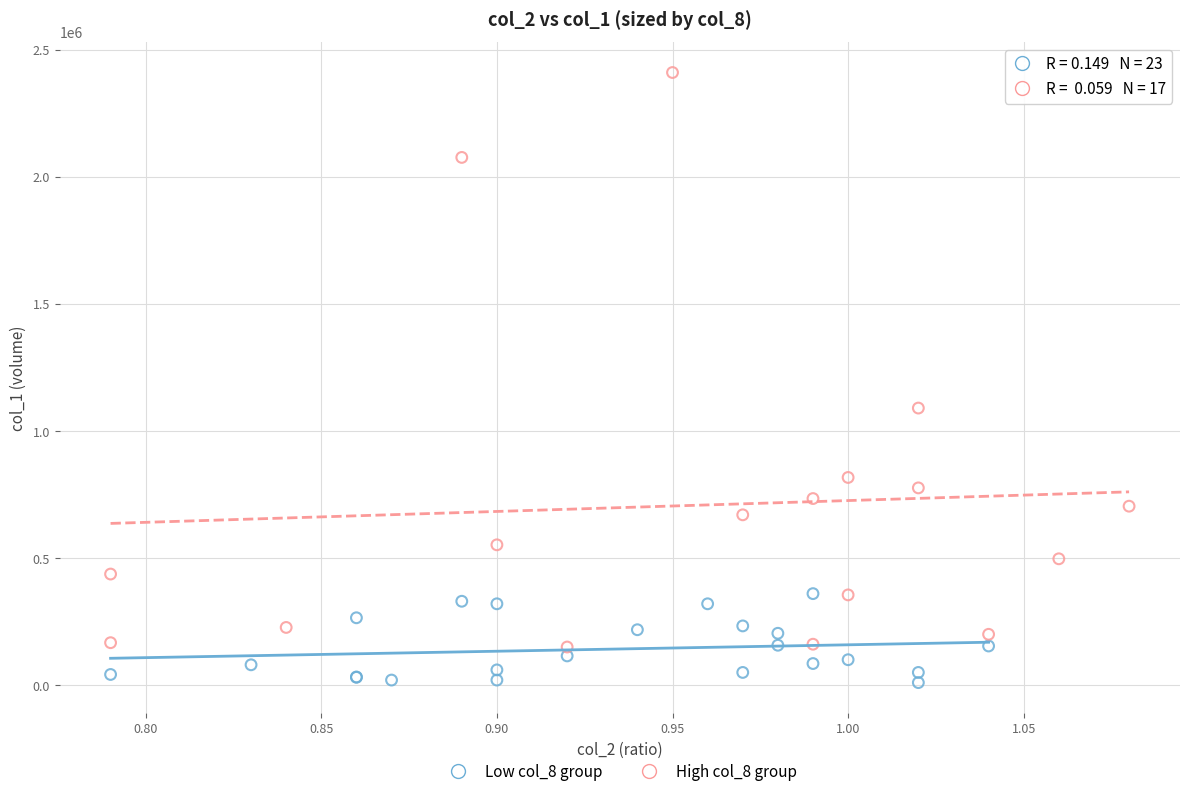

Which series has the largest Y range (max minus min)?

High col_8 group